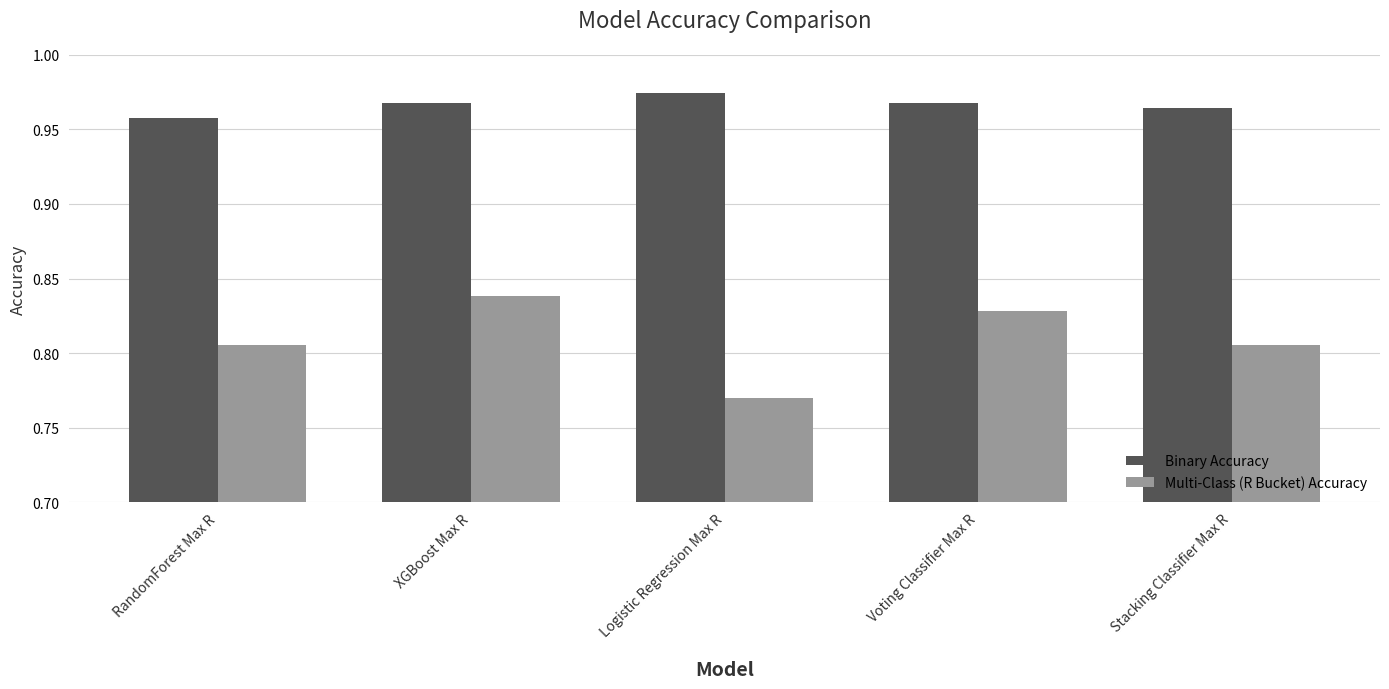

Which series changed the most between RandomForest Max R and Voting Classifier Max R?

Multi-Class (R Bucket) Accuracy